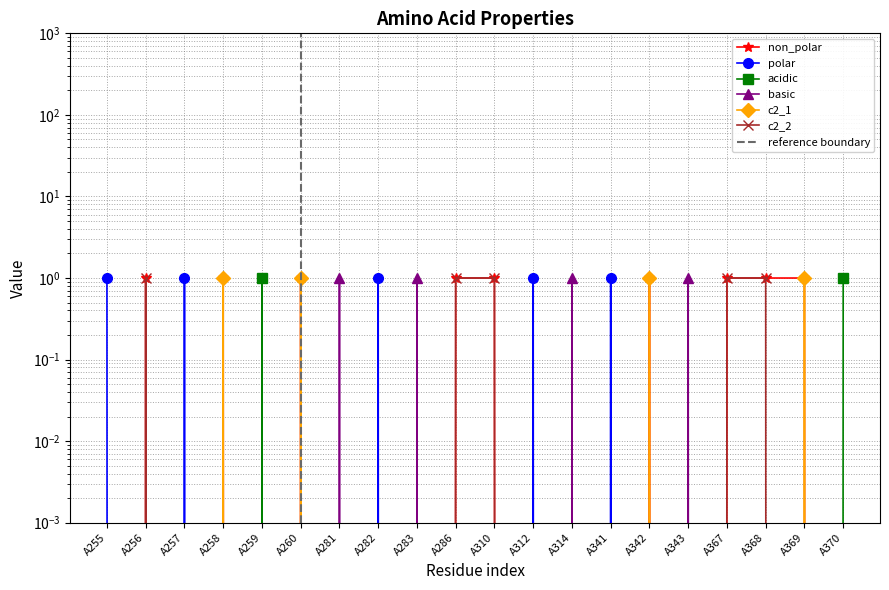

What is the difference between the second highest and second lowest values in the basic series?

1